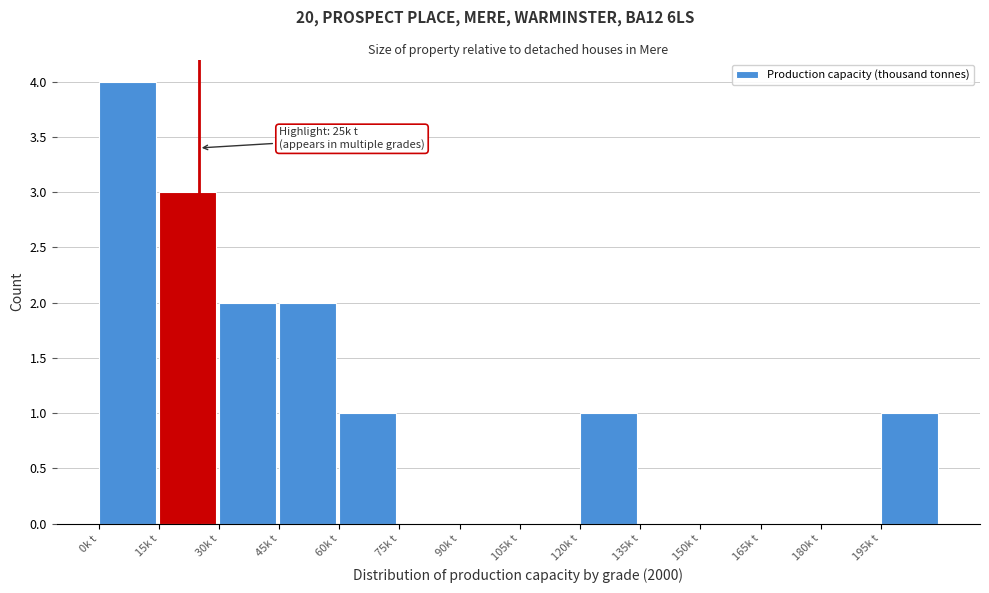

Over which range of the x-axis is the bar tallest?

0 to 15